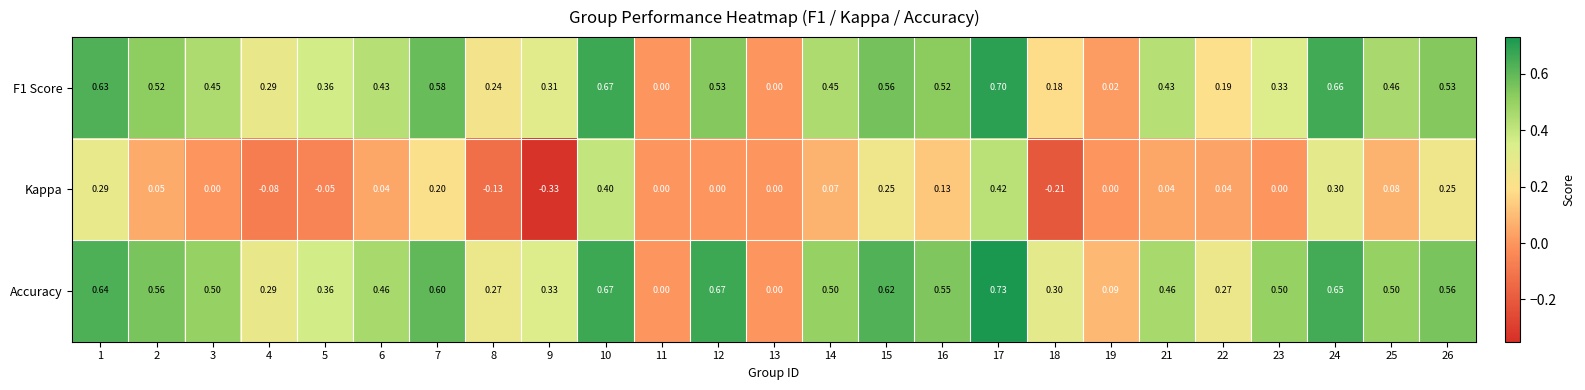

Is the value of Accuracy at 4 greater than the value of Kappa at 19?

Yes